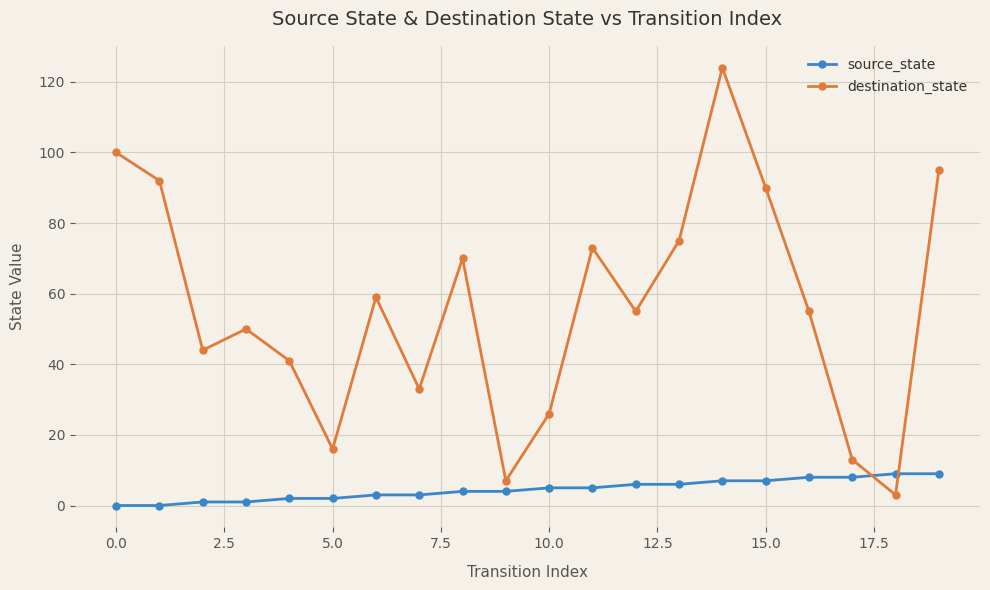

What is the value of the destination_state point at the 20th from the left?

95